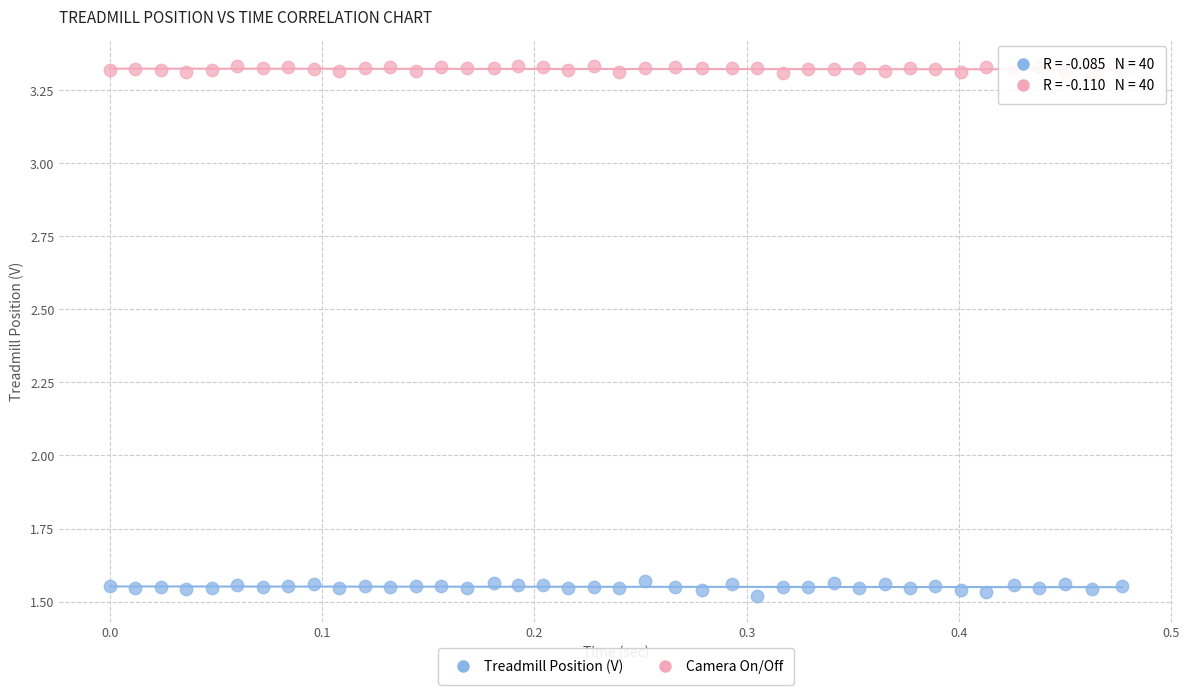

Which series has the largest Y range (max minus min)?

Treadmill Position (V)